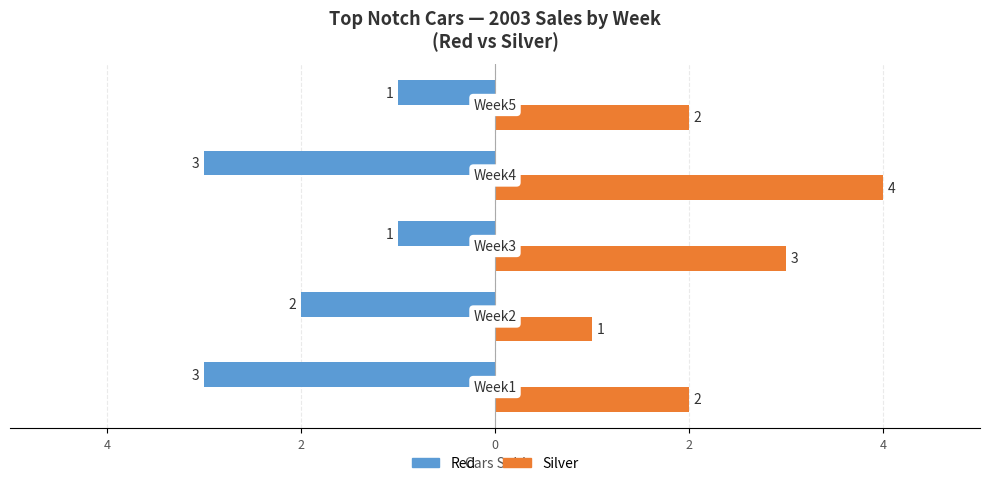

What are all the series names shown in the legend?

Red, Silver